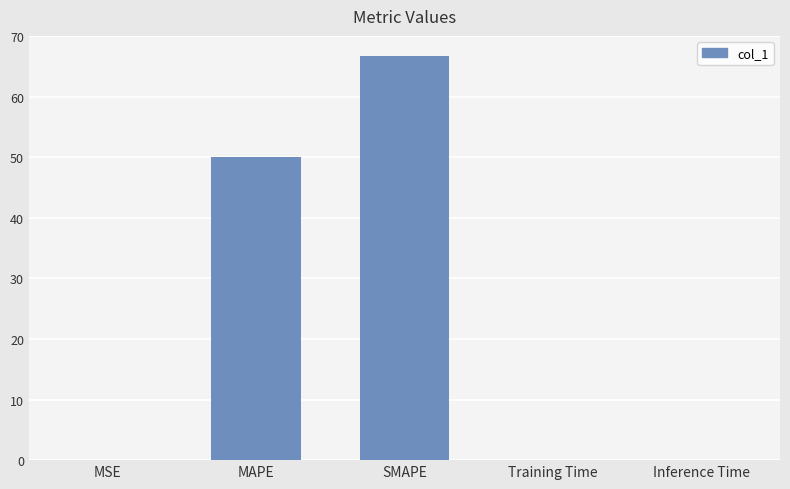

At which label is the value closest to 33?

MAPE